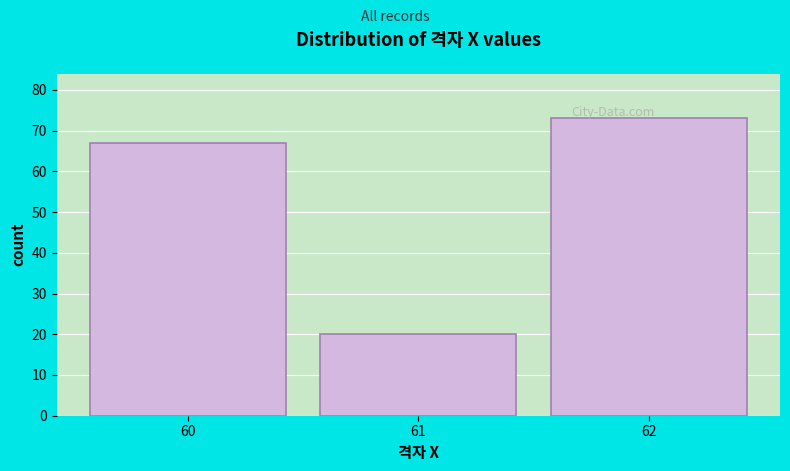

Reading left to right, list all the values displayed in this chart.

60=67	61=20	62=73